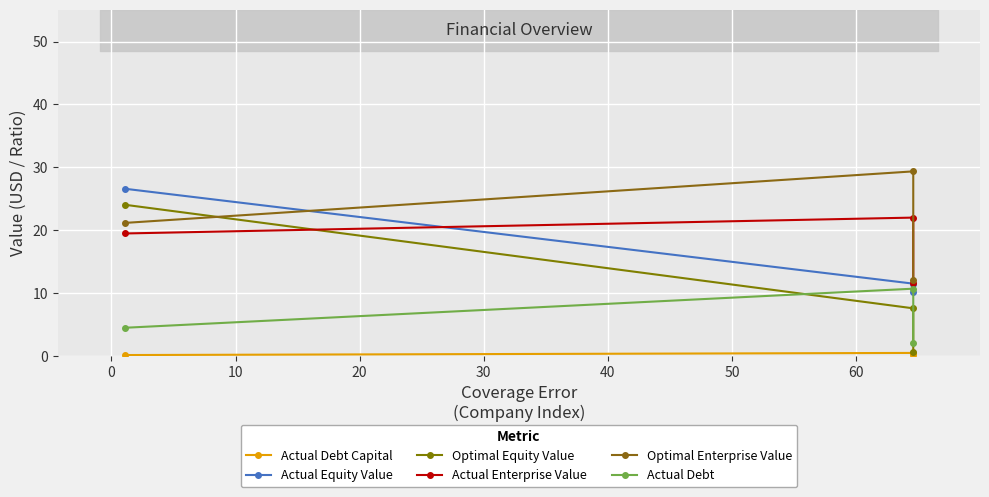

Which series has the largest range (max minus min)?

Optimal Equity Value